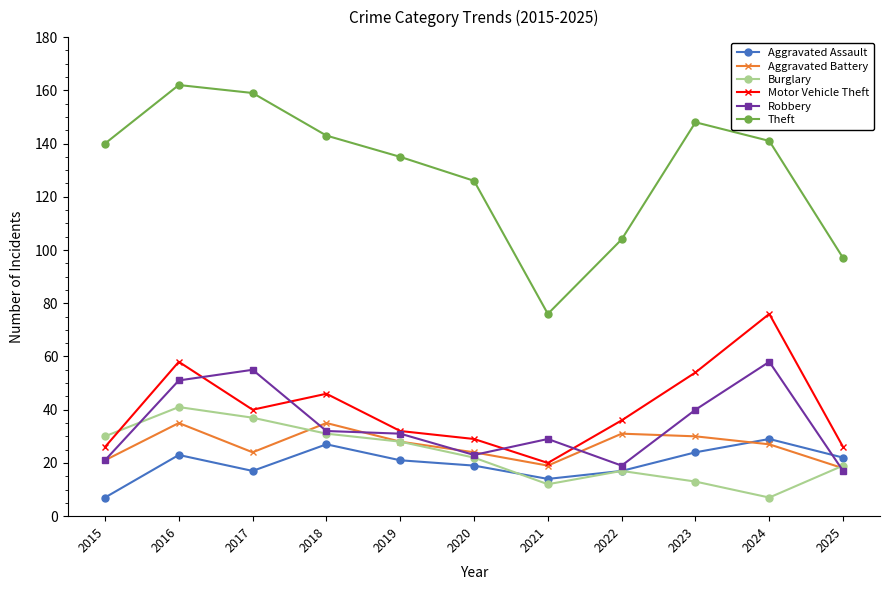

Which series has the widest spread of values?

Theft